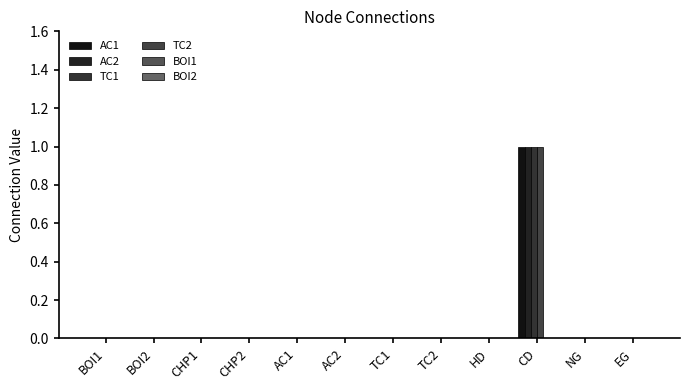

Count the AC1 values in the range 0 to 1.

12